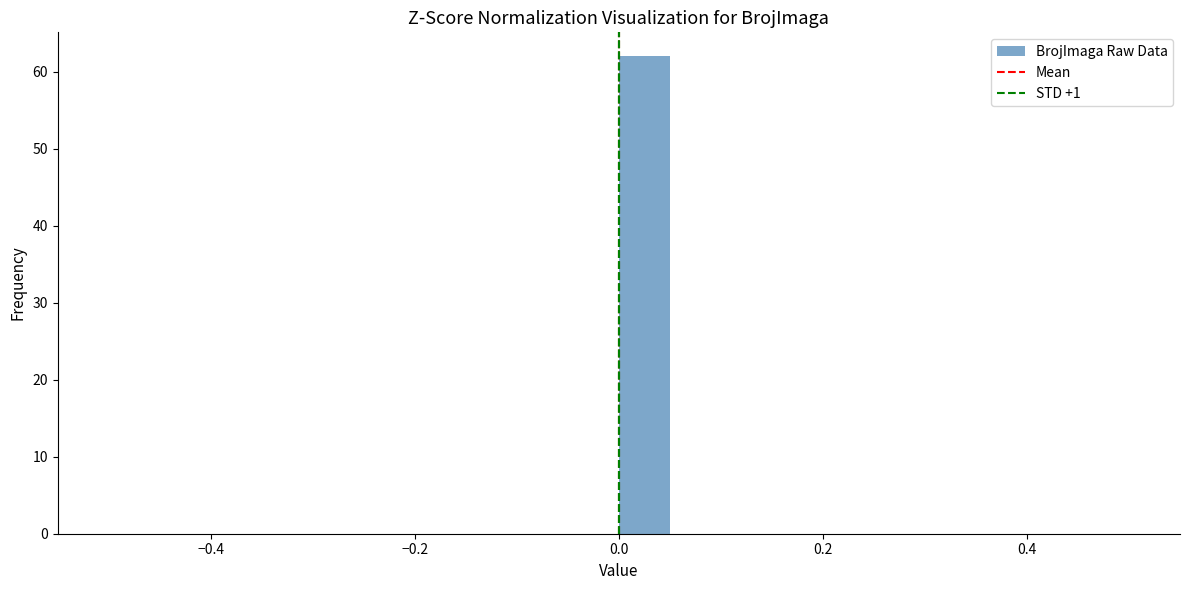

Read against the x-axis, roughly where is the centre of the tallest bar?

0.02